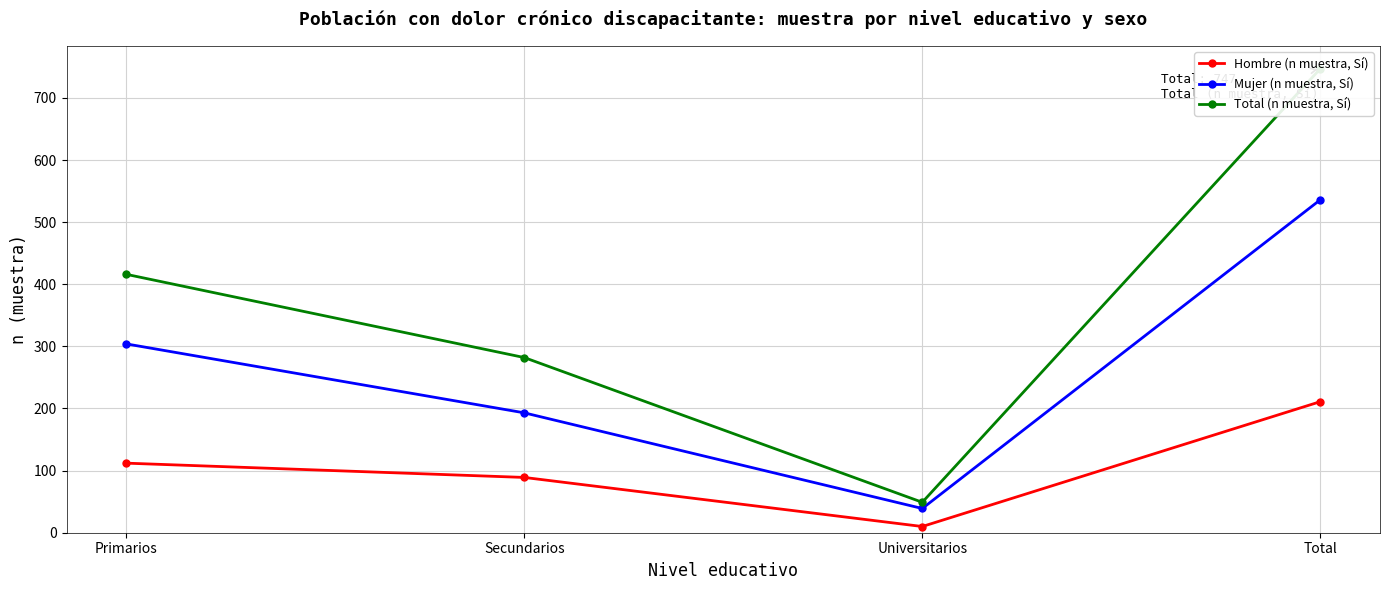

True or false: Mujer (n muestra, Sí) has a value of 193 at Secundarios.

True